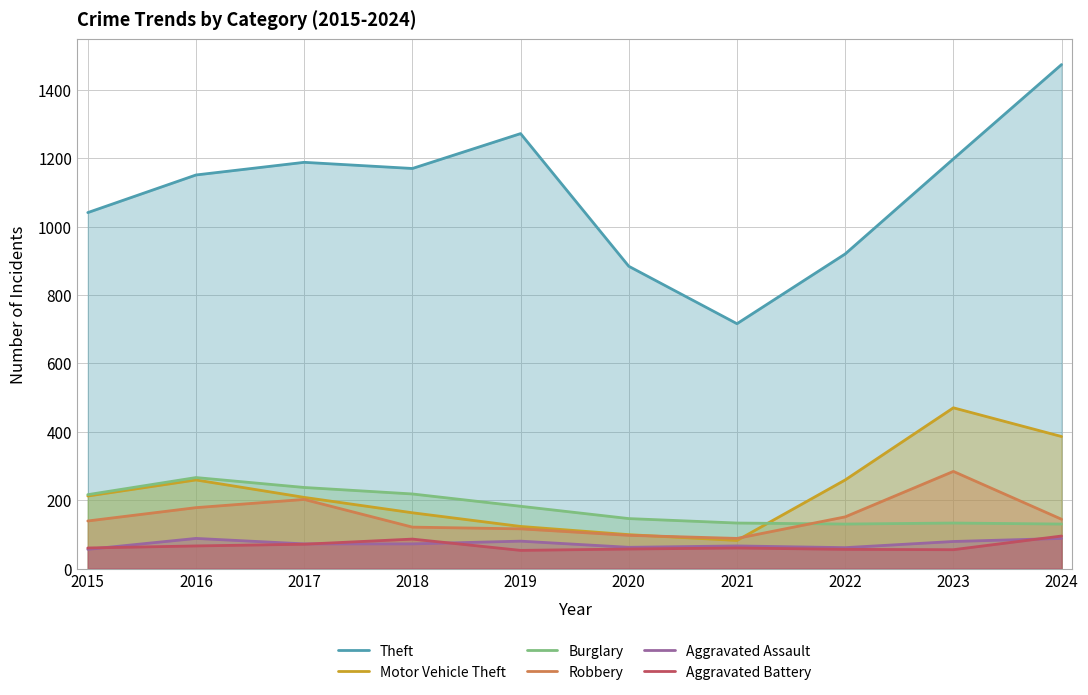

List the series in order of their peak value, lowest first.

Aggravated Assault, Aggravated Battery, Burglary, Robbery, Motor Vehicle Theft, Theft